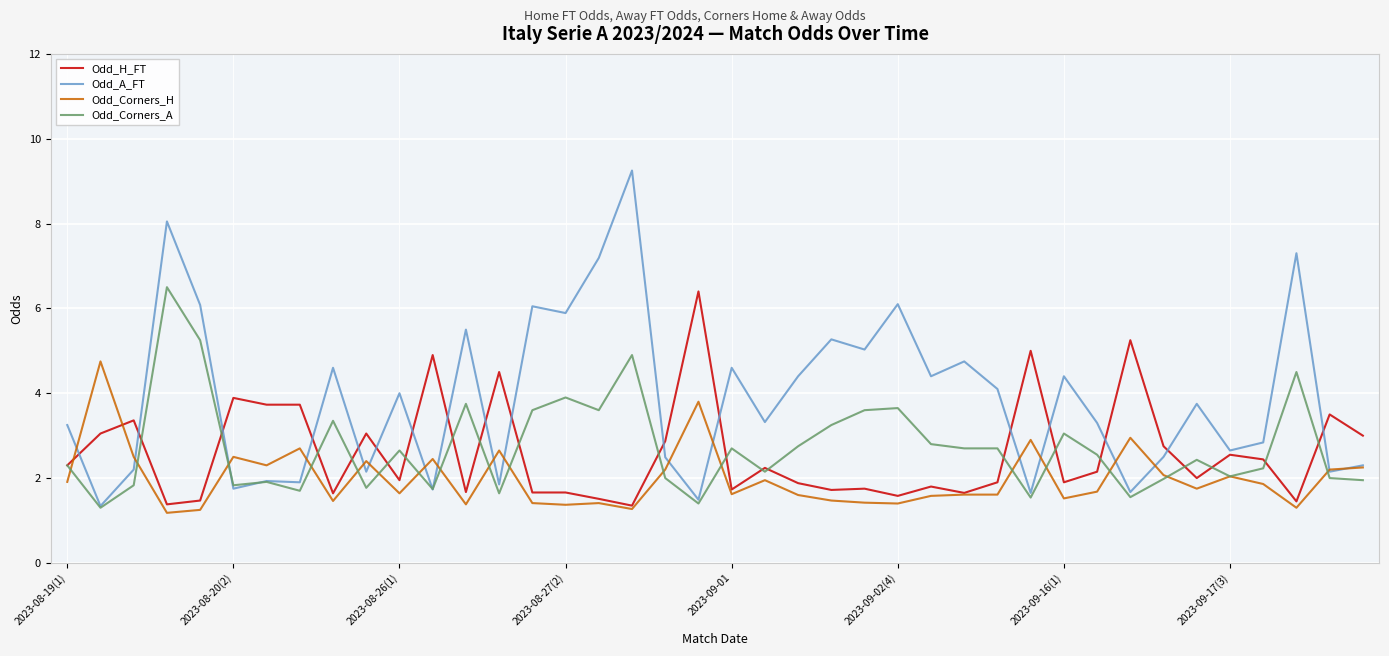

Which series has the widest spread of values?

Odd_A_FT